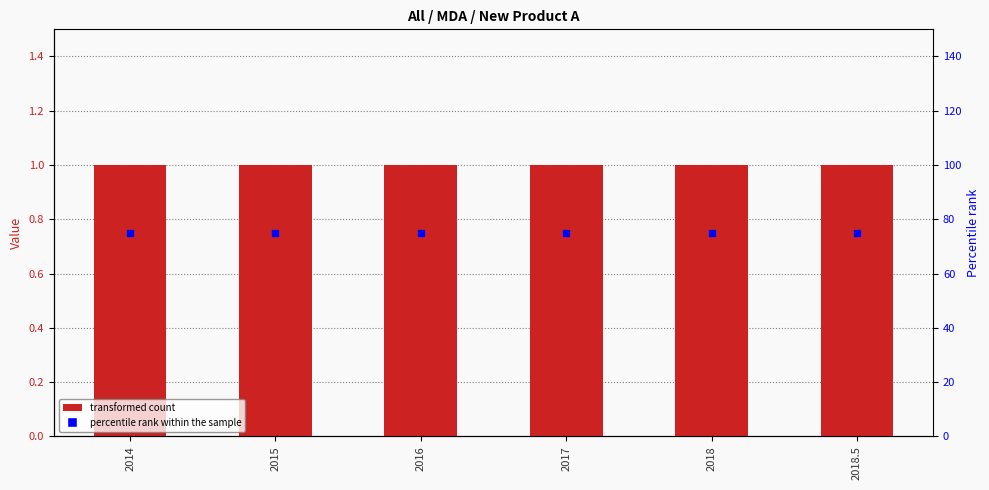

At which category is the sum across all series the highest?

2014